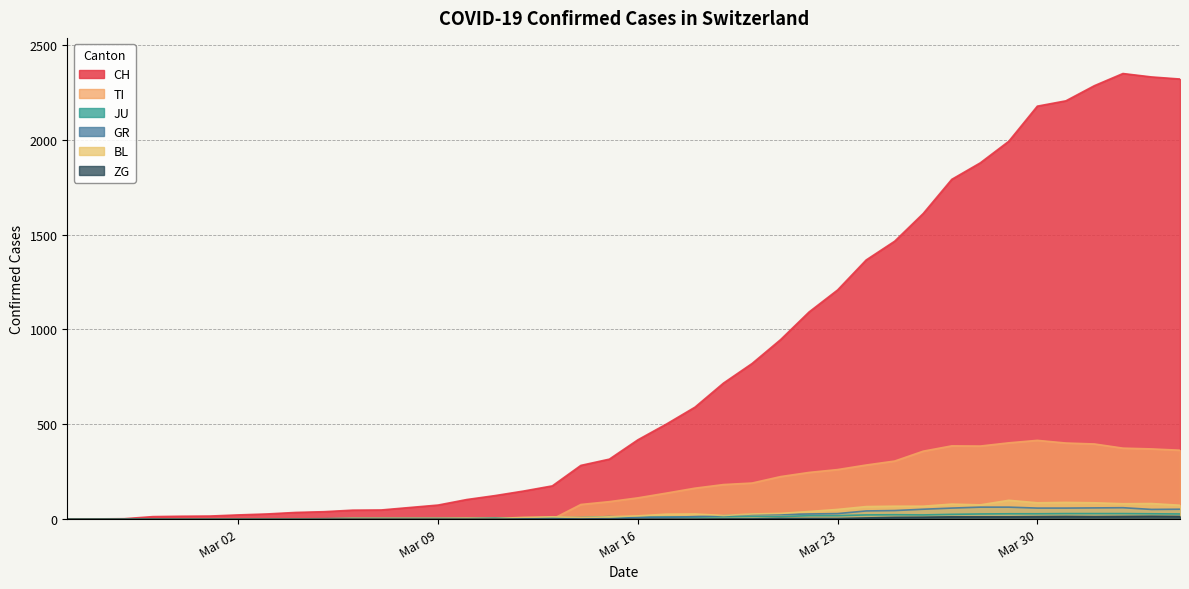

What is the difference between the maximum and minimum values in the ZG series?

15